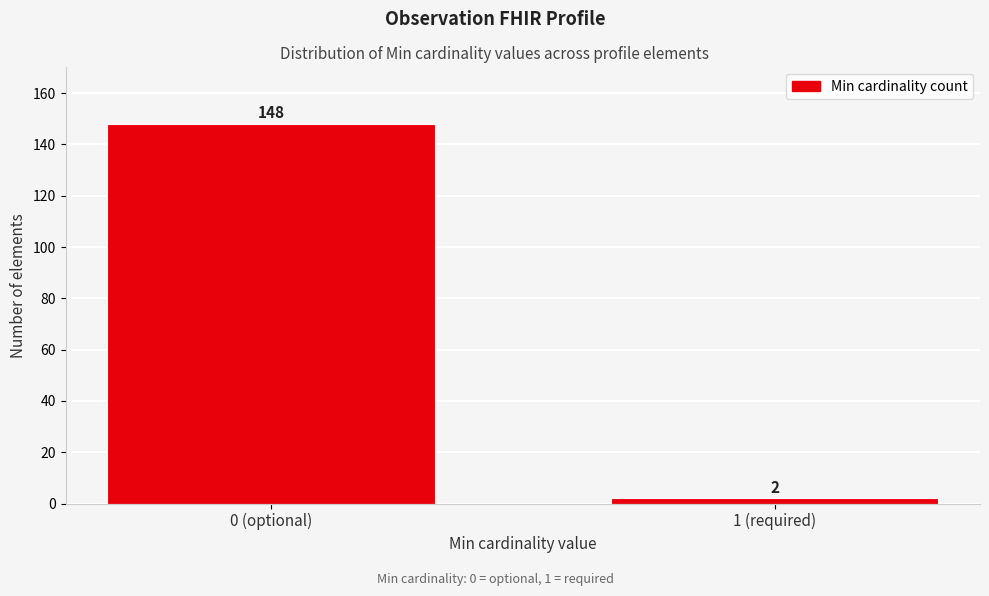

Reading left to right, list all the values displayed in this chart.

148	2